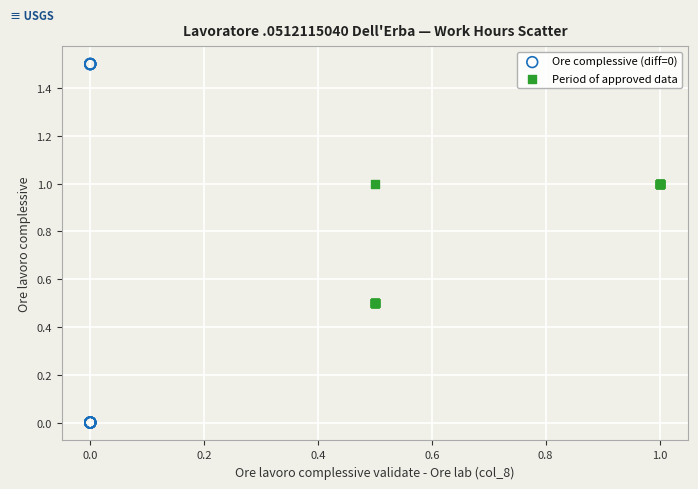

What are all the series names shown in the legend?

Ore complessive (diff=0), Period of approved data